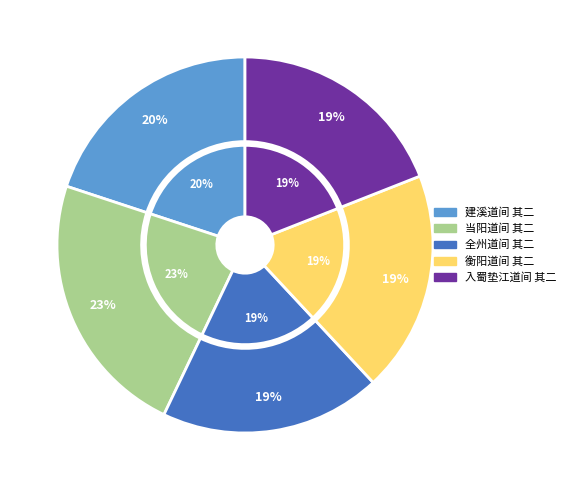

True or false: 入蜀垫江道间 其二 accounts for 12% of the total.

False